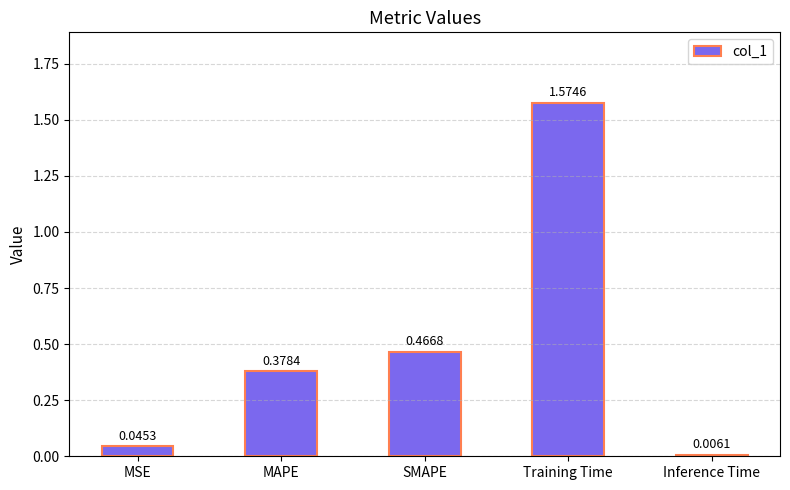

Rank the categories by value from highest to lowest.

Training Time, SMAPE, MAPE, MSE, Inference Time